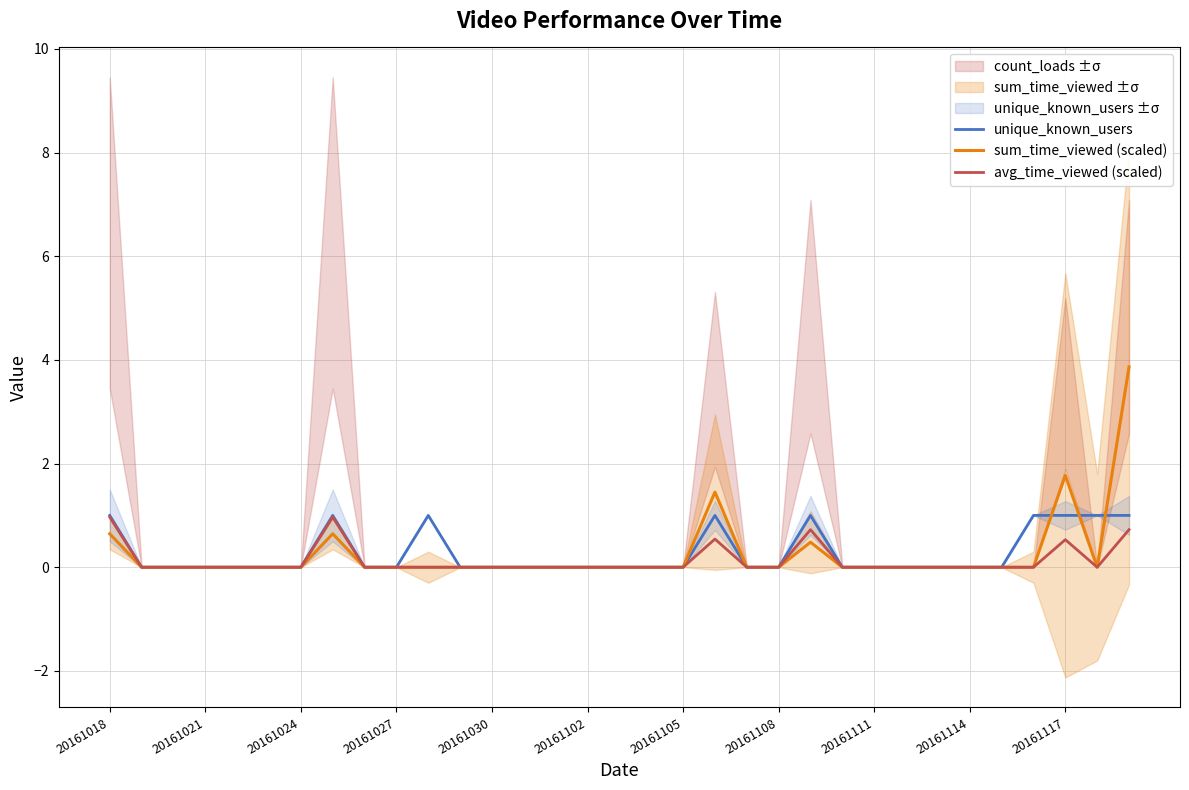

True or false: sum_time_viewed (scaled) has a value of 2.5 at 20161114.

False